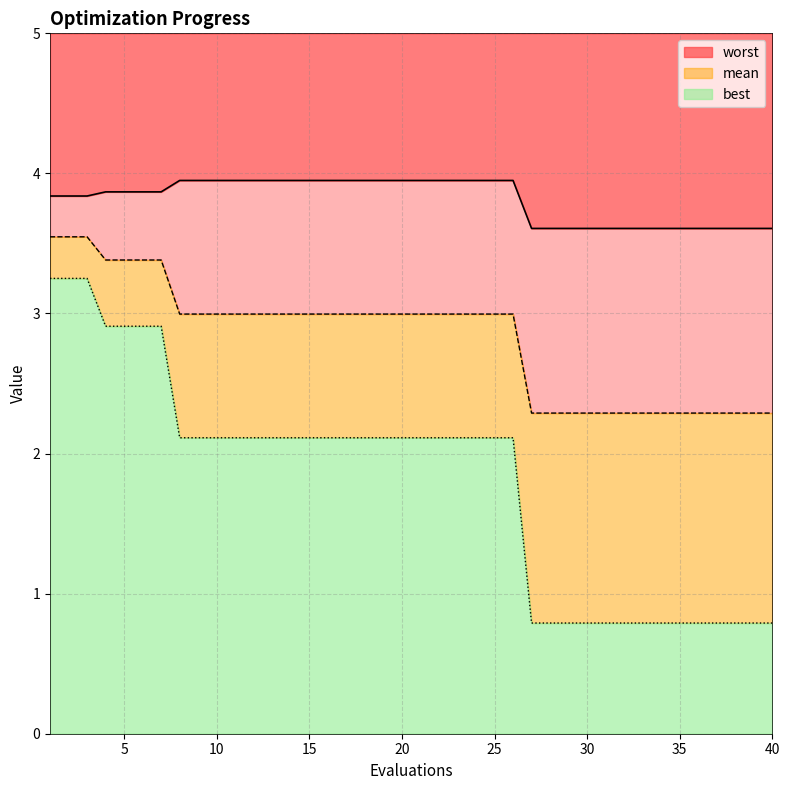

How many series are shown in this chart?

3